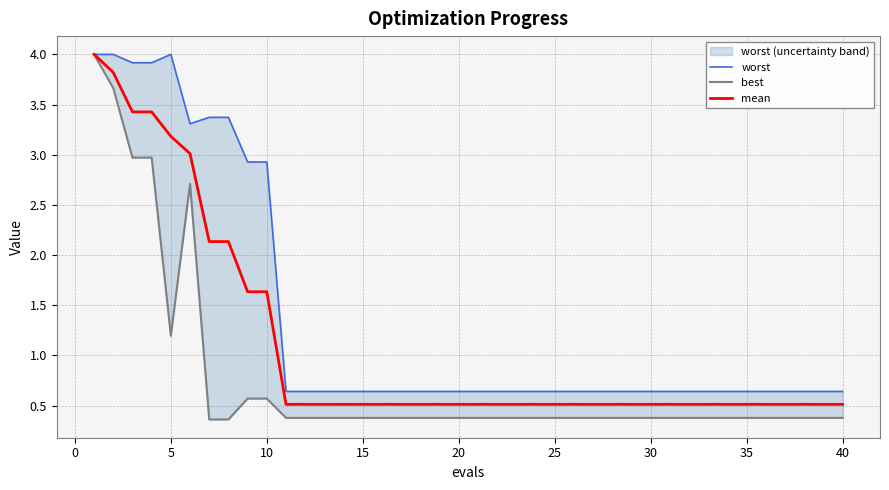

True or false: best and mean cross at least once.

False